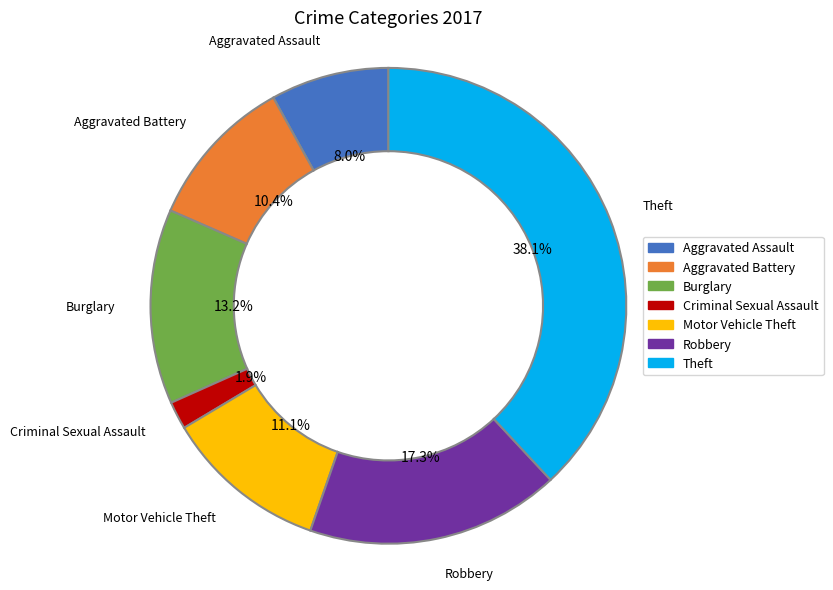

True or false: Theft accounts for 38% of the total.

True